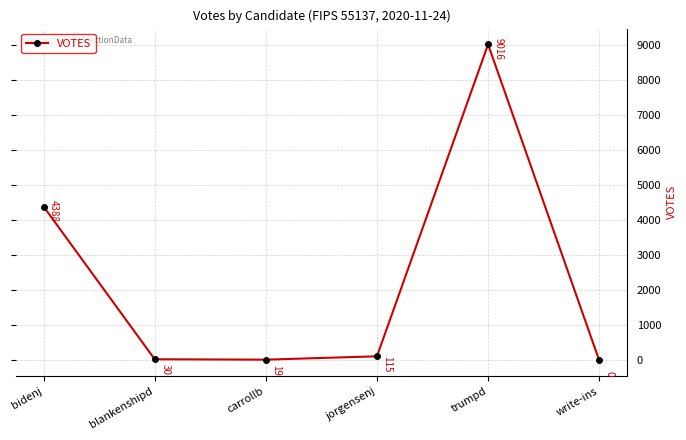

Does the chart display data point markers on the line(s)?

Yes